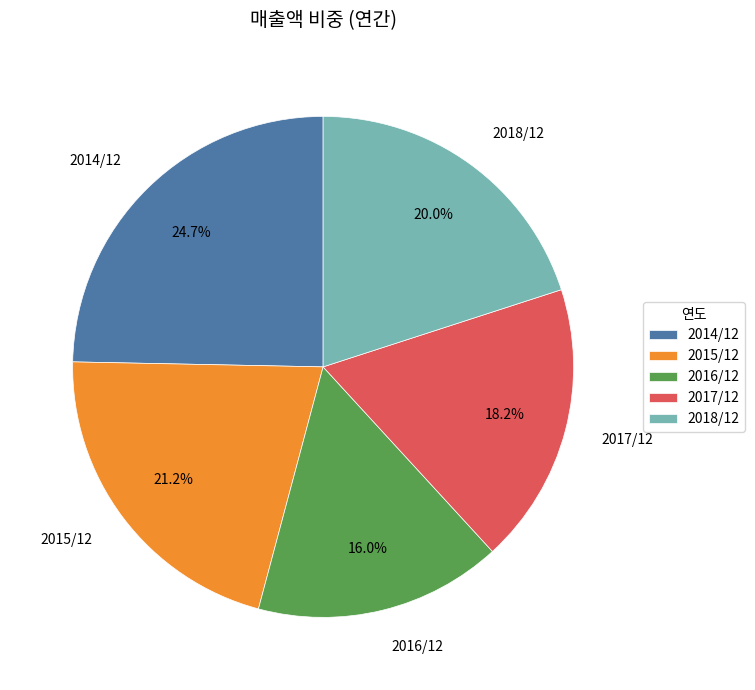

To the nearest percent, what is the average slice percentage?

20%